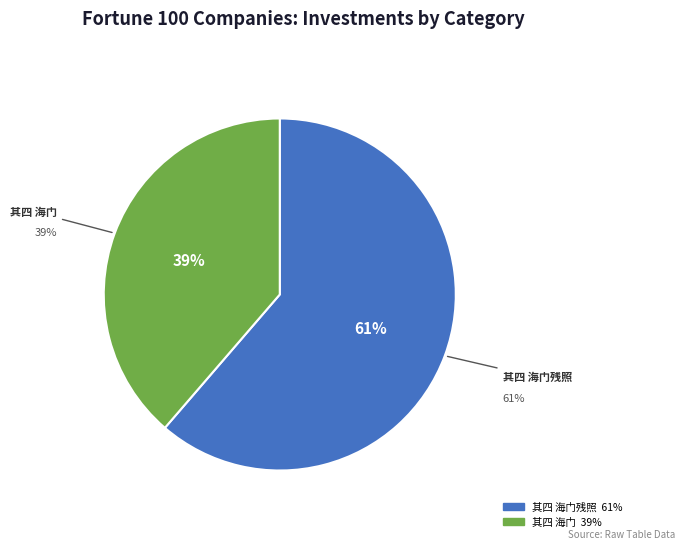

Combined, do 题文发叔所藏潘子真水墨江湖八境小轴 其四 海门残照 and 棉江欸乃九章并序 其四 海门 account for over 50%?

Yes